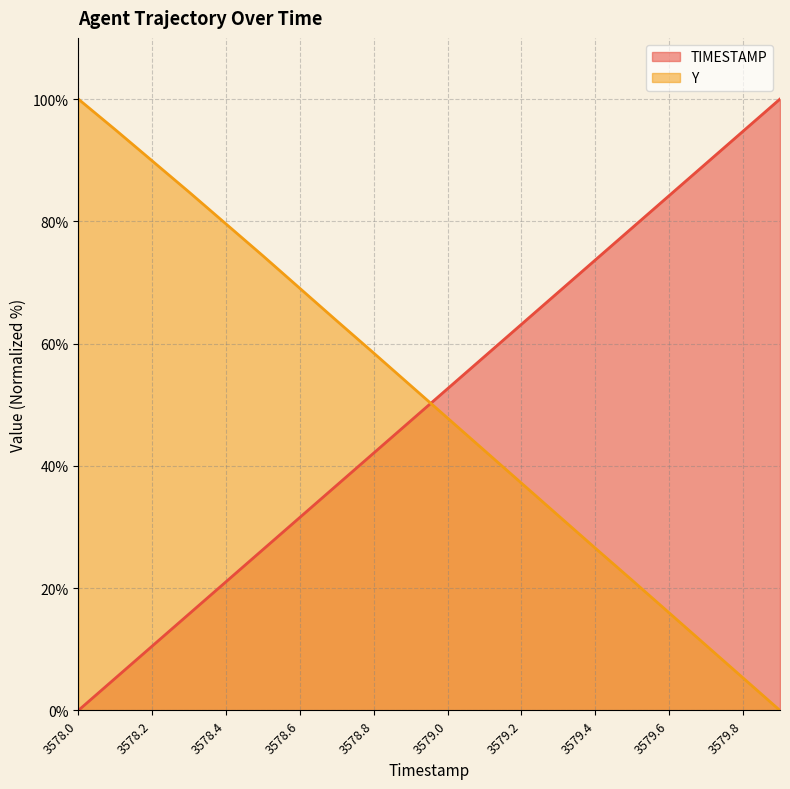

How many positive values does the Y series have?

19